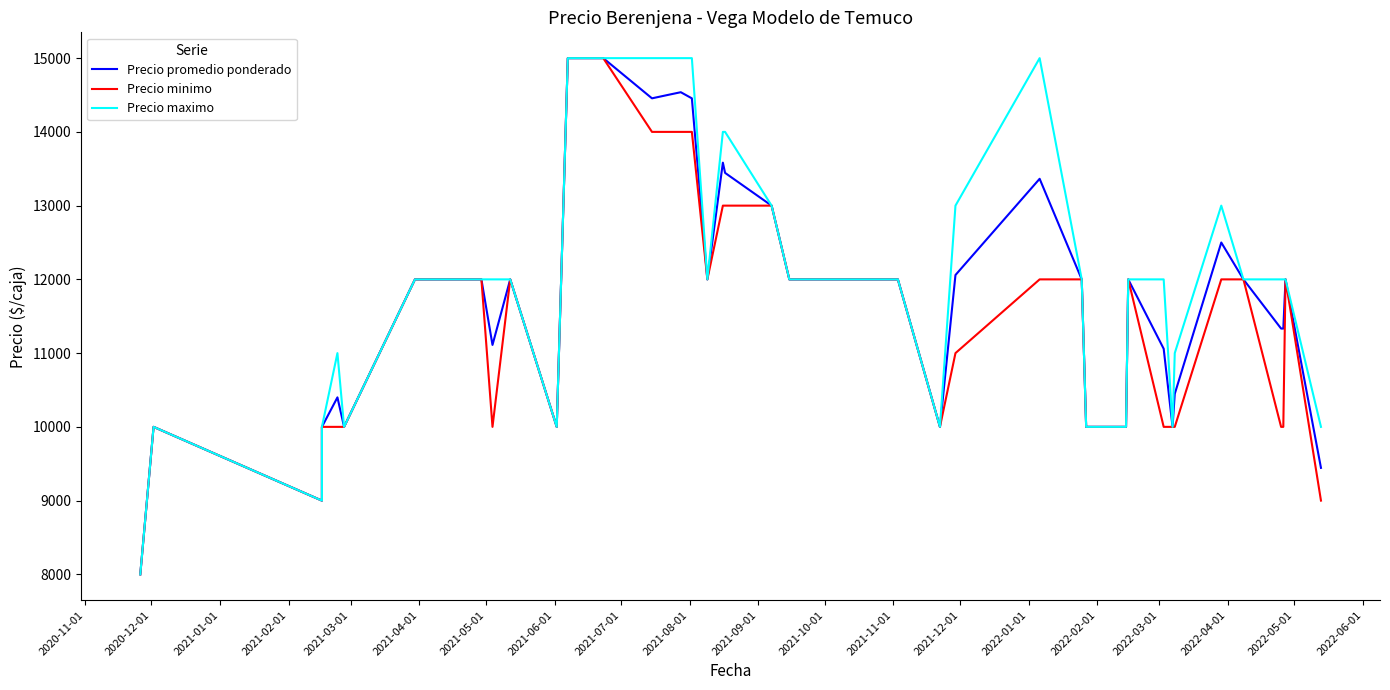

How many values in the Precio minimo series exceed 12000?

10